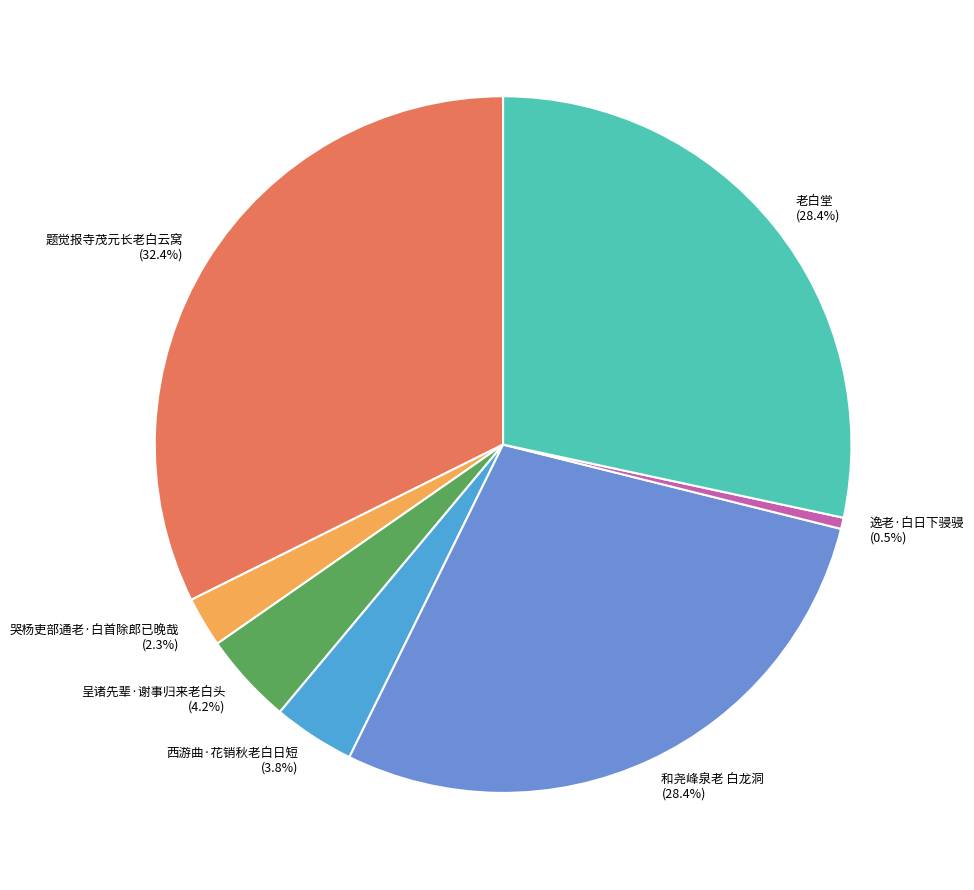

To the nearest percent, what percentage of the pie is 哭杨吏部通老·白首除郎已晚哉?

2%